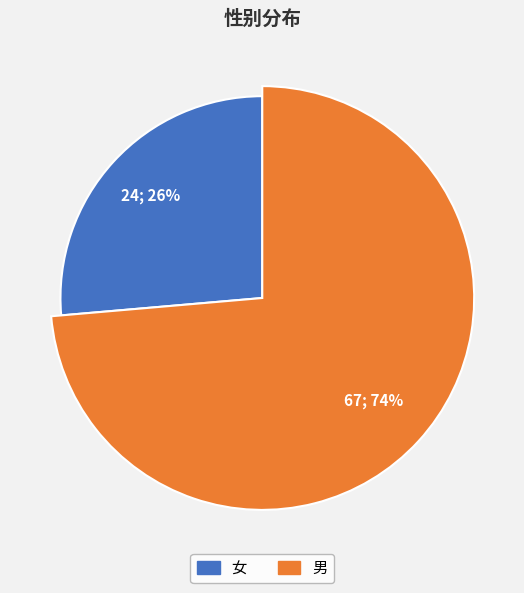

What is the ratio of the value at 男 to the value at 女?

2.8